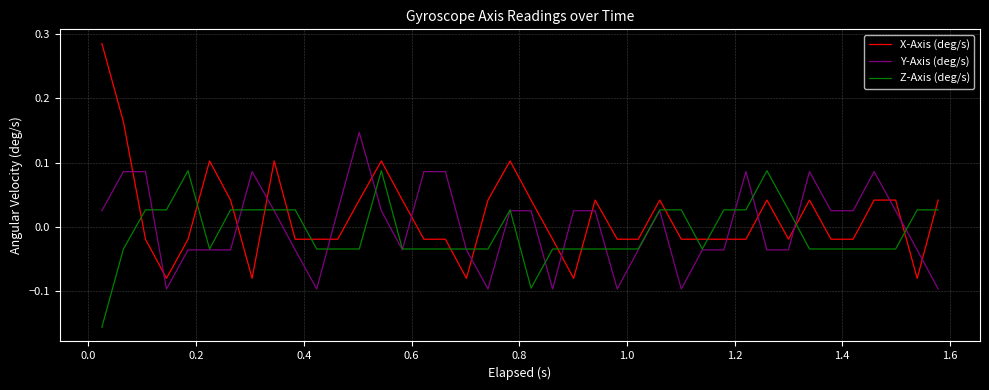

How many categories are shown in the chart?

40